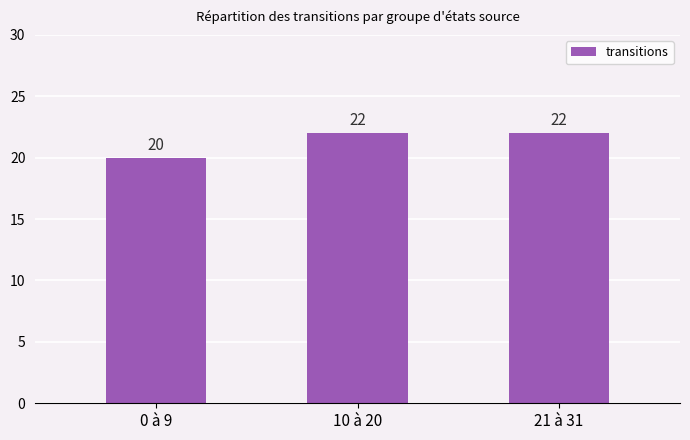

What is the difference between the second highest and minimum values?

2